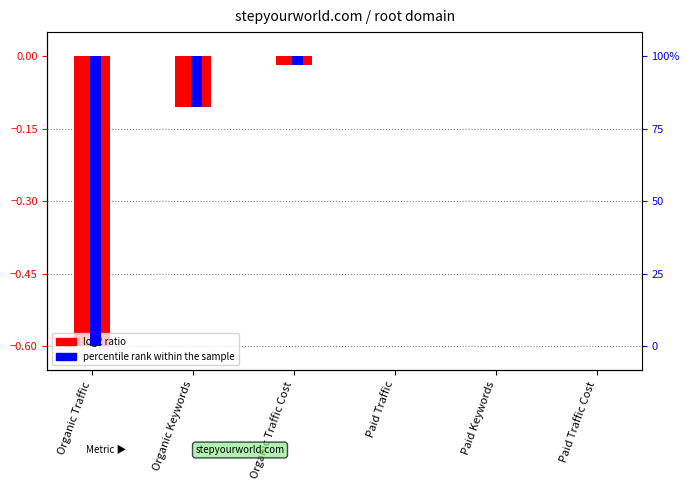

How many groups of bars are there?

6